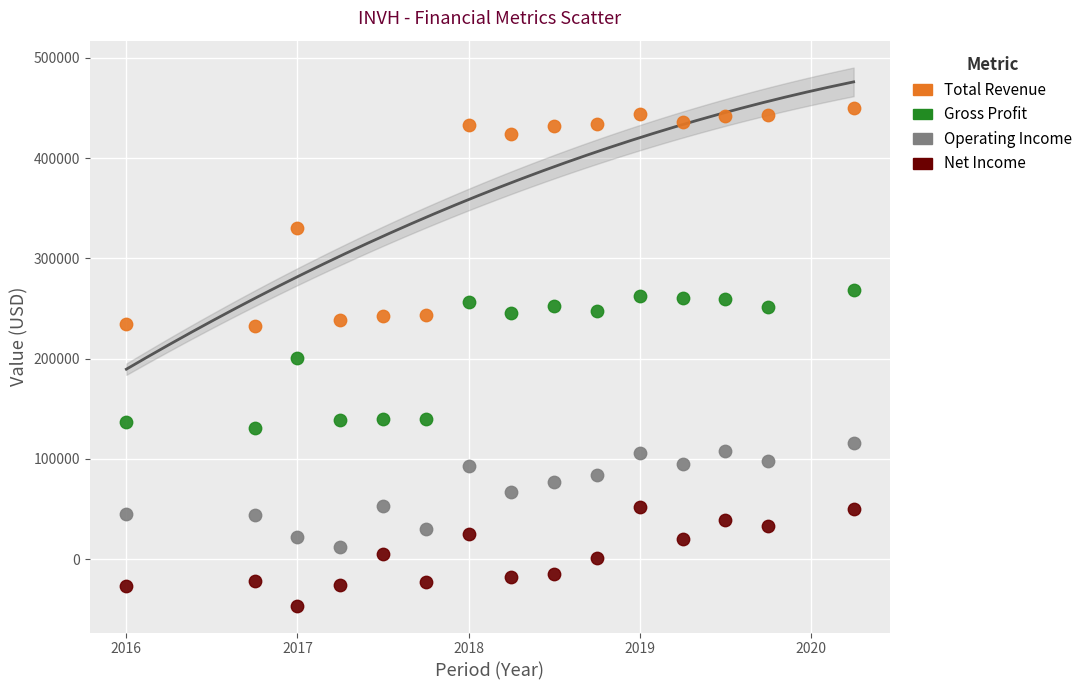

Across all data points, what is the range of Y values (max minus min)?

496000